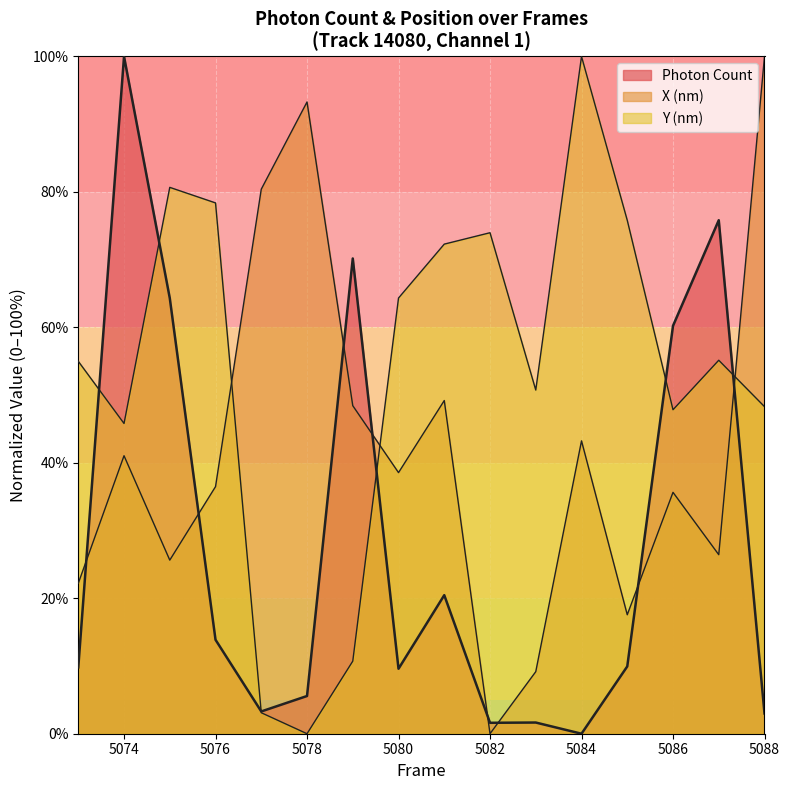

Which series has the largest total across all categories?

Y (nm)